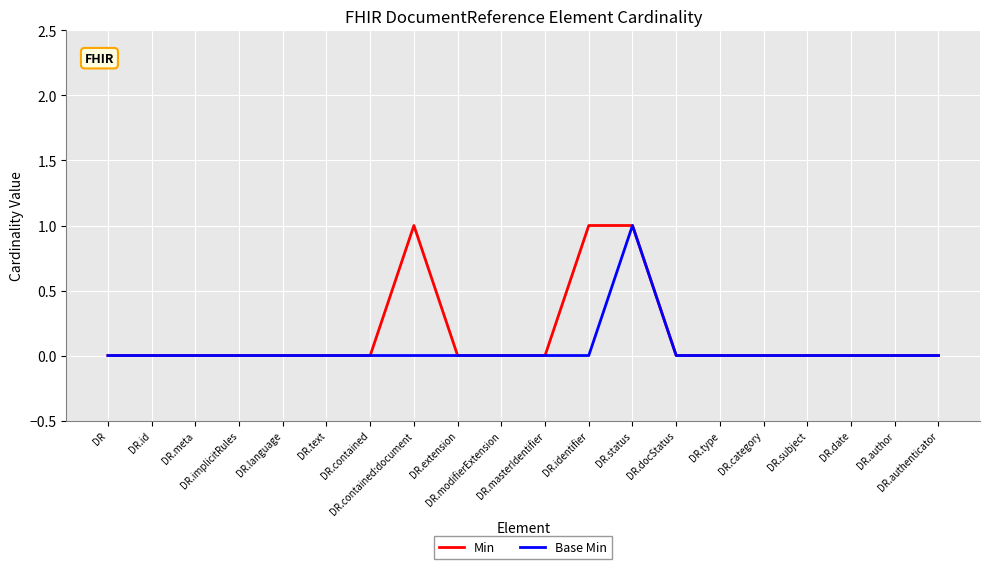

Between DR.masterIdentifier and DR.date, which is larger?

DR.masterIdentifier